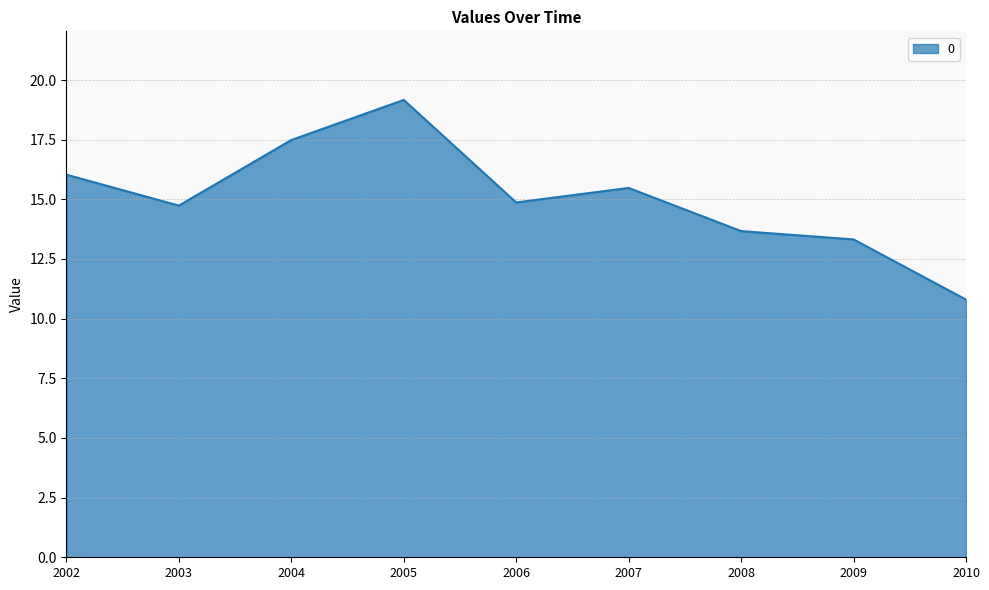

Approximately how many times larger is the value at 2004 compared to 2002?

1.1